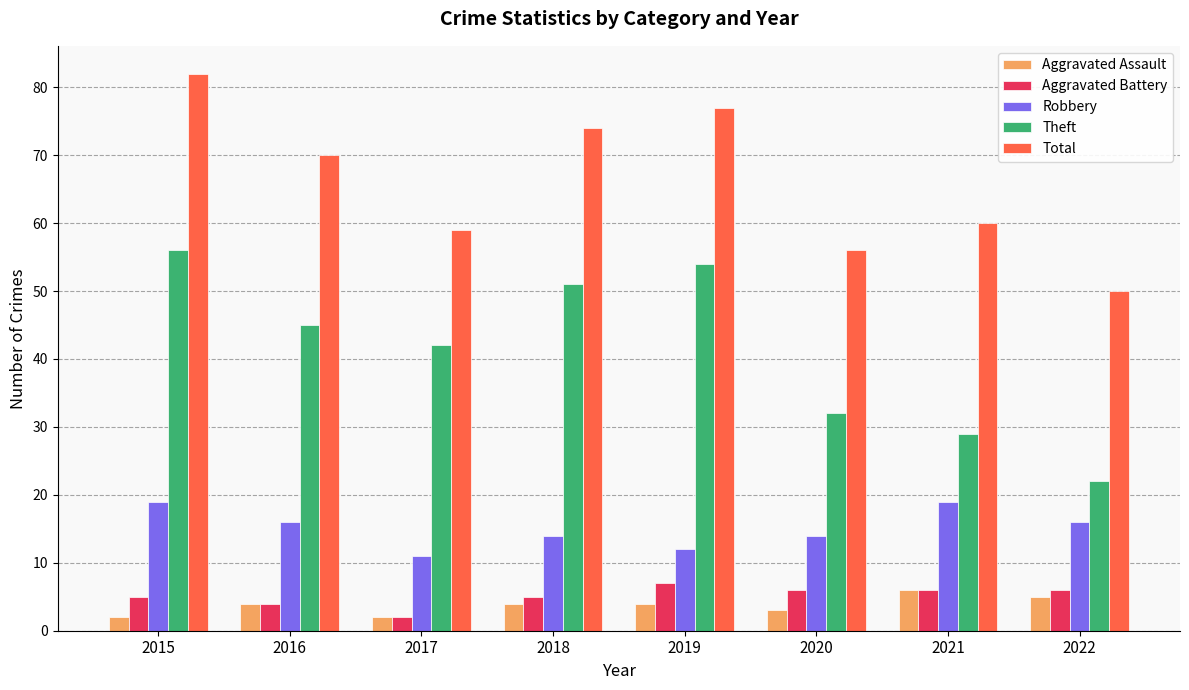

At how many categories does at least one series exceed 80?

1